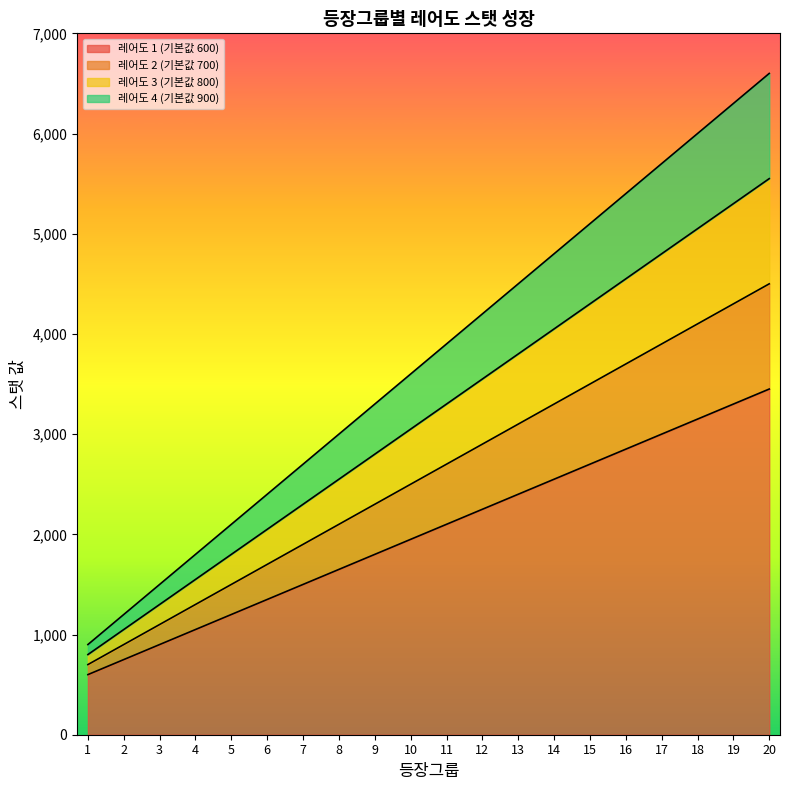

Read the 레어도 1 (기본값 600) value at 20.

3450